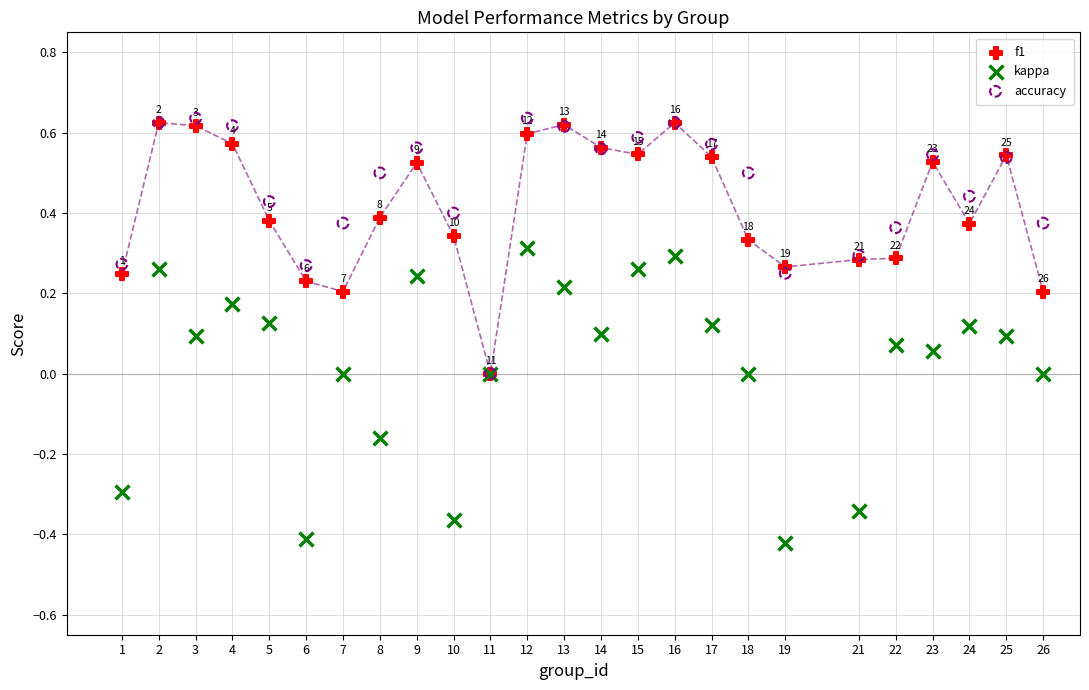

What are all the series names shown in the legend?

f1, kappa, accuracy